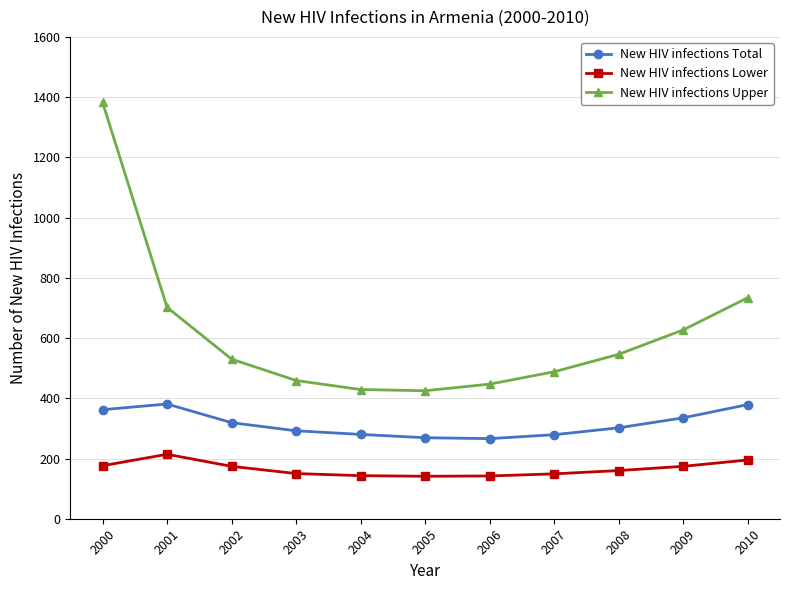

The value of New HIV infections Upper at 2004 is 669. True or false?

False